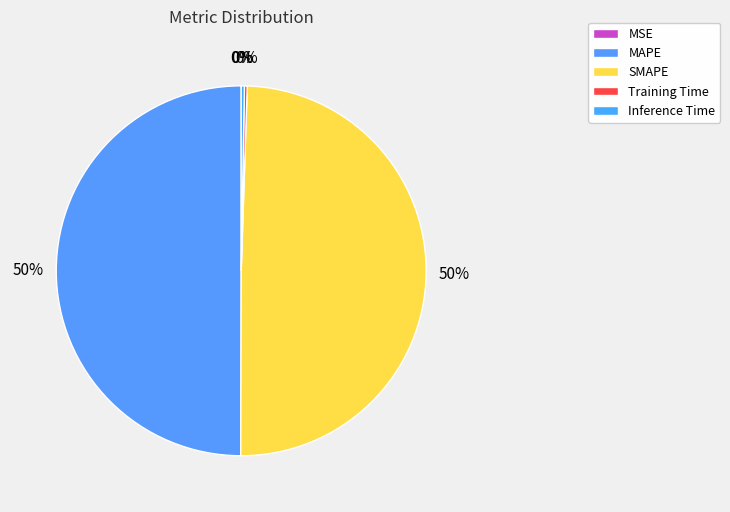

What percentage is NOT represented by MSE?

100.0%